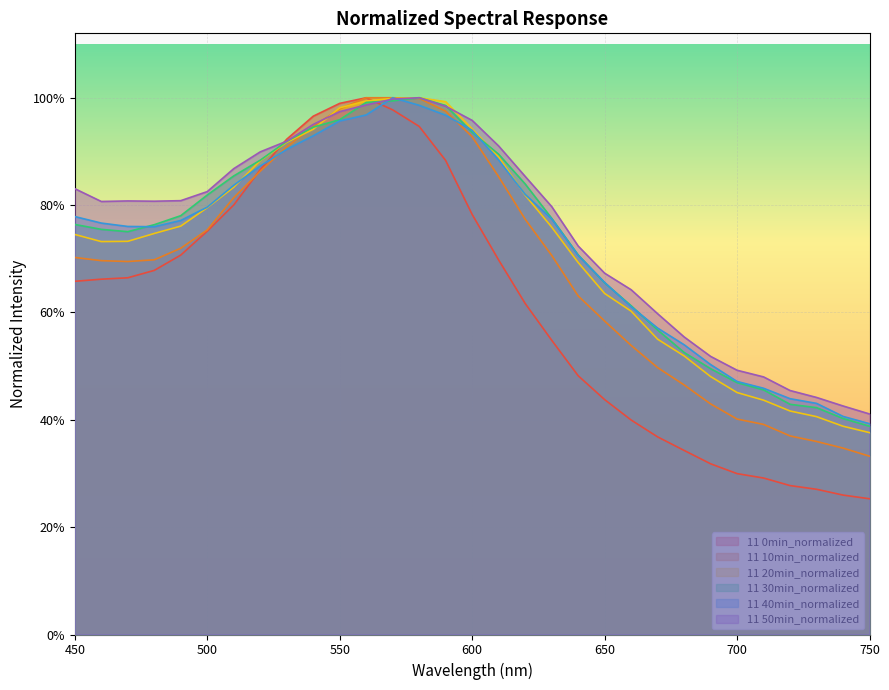

What is the difference between the 11 20min_normalized values at 520 and 570?

0.1